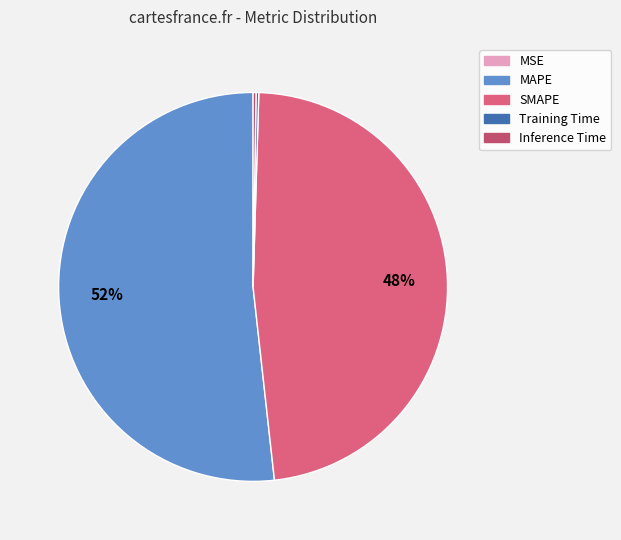

To the nearest percent, what is the combined percentage of Inference Time and MAPE?

52%